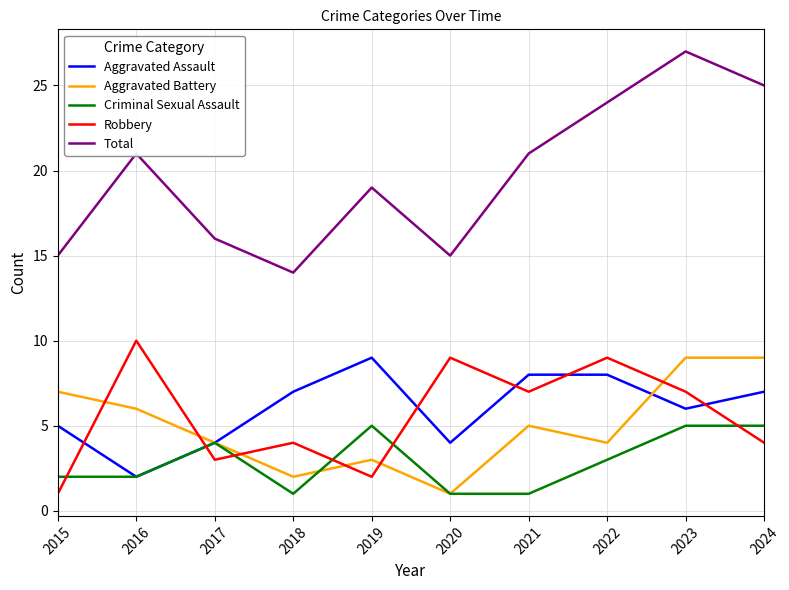

Count the number of categories in the chart.

10